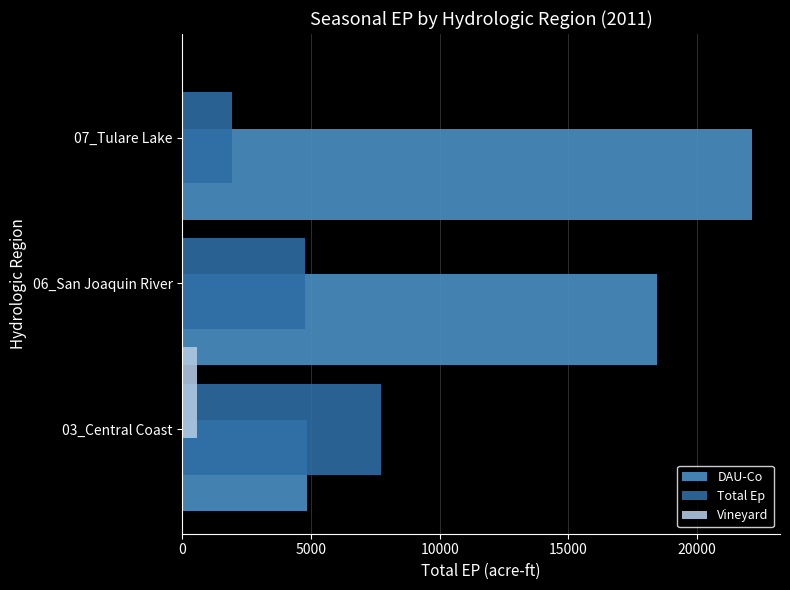

Which series changed the most between 03_Central Coast and 06_San Joaquin River?

DAU-Co